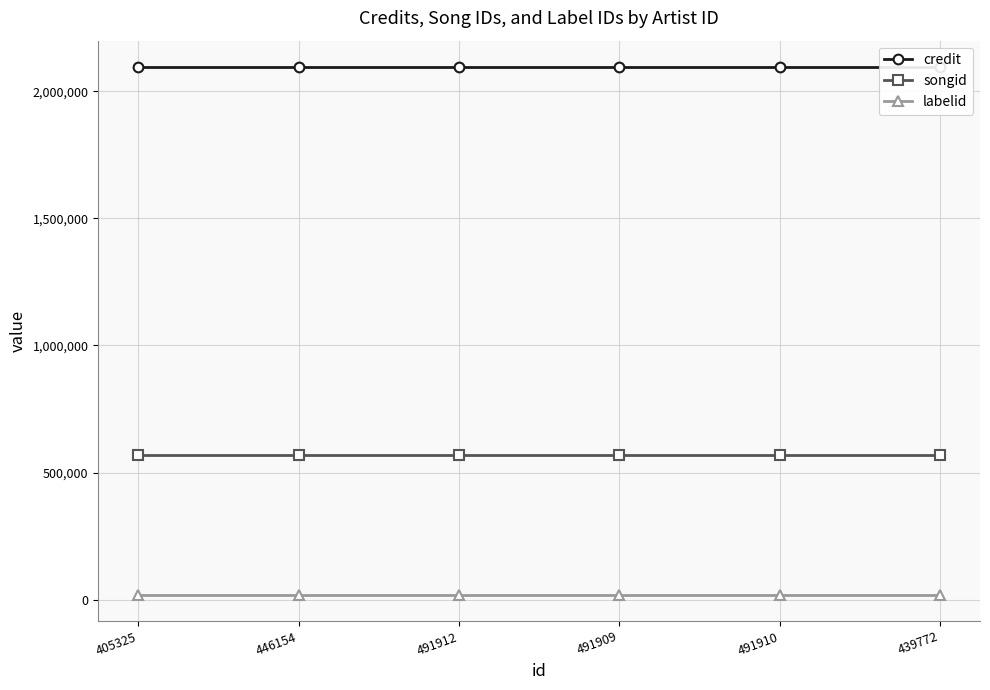

What is the spread (max minus min) of values at 439772?

2076527